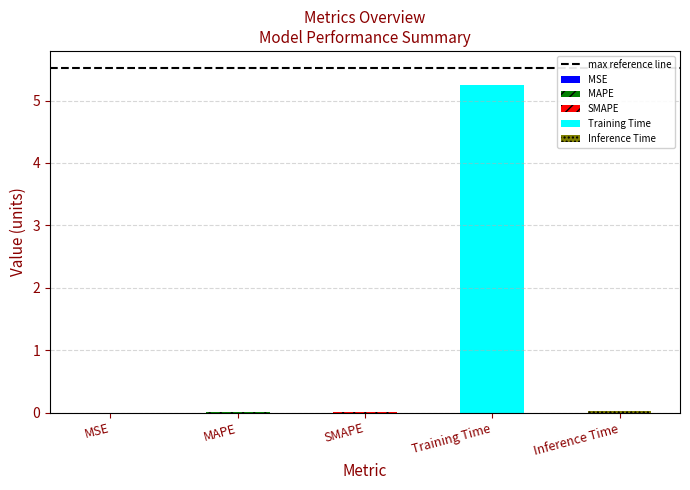

The chart shows a value of 5.3 at Training Time. True or false?

True